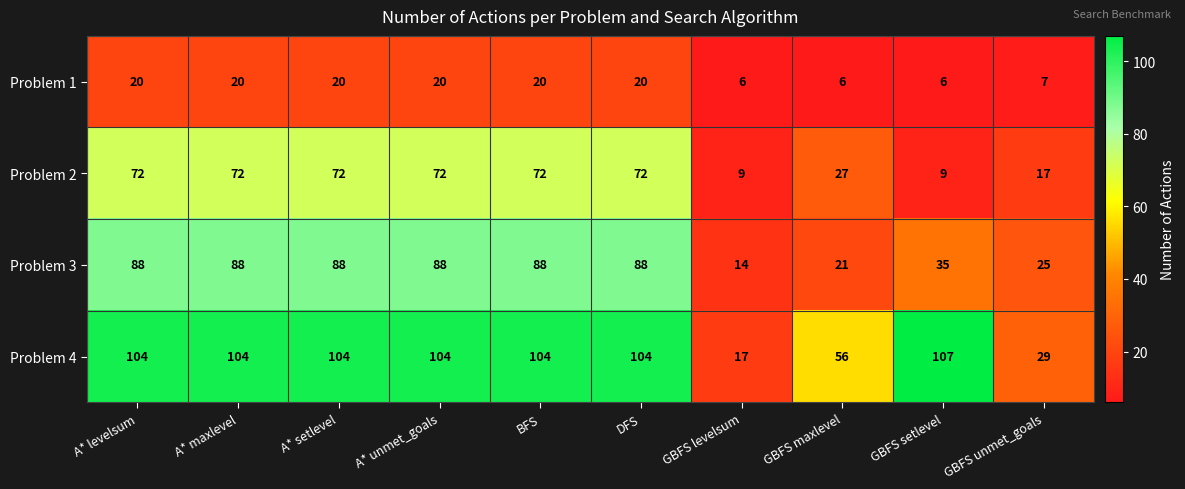

Which label corresponds to the largest value in the chart?

GBFS setlevel